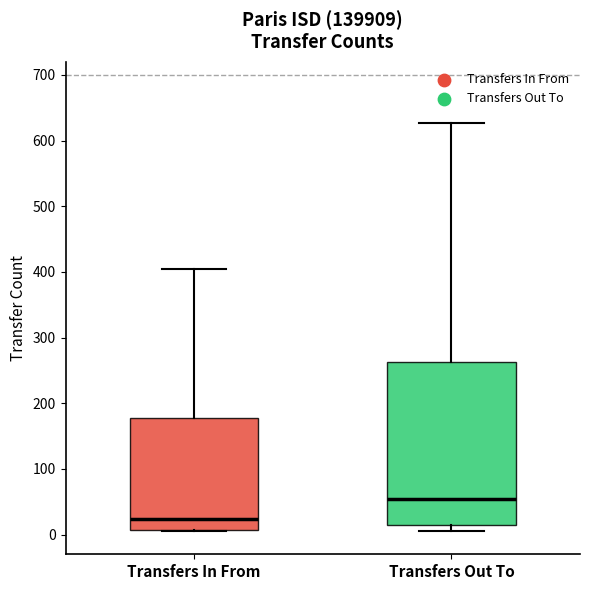

Reading left to right, transcribe this box plot: for each box, give where its median line is, the range the box spans, and where its two whiskers end, as read against the y-axis. The values are not printed on the chart, so give them approximately, as read against the axis.

Transfers In From: median 20, box 10 to 180, whiskers 10 to 410
Transfers Out To: median 50, box 20 to 260, whiskers 10 to 630